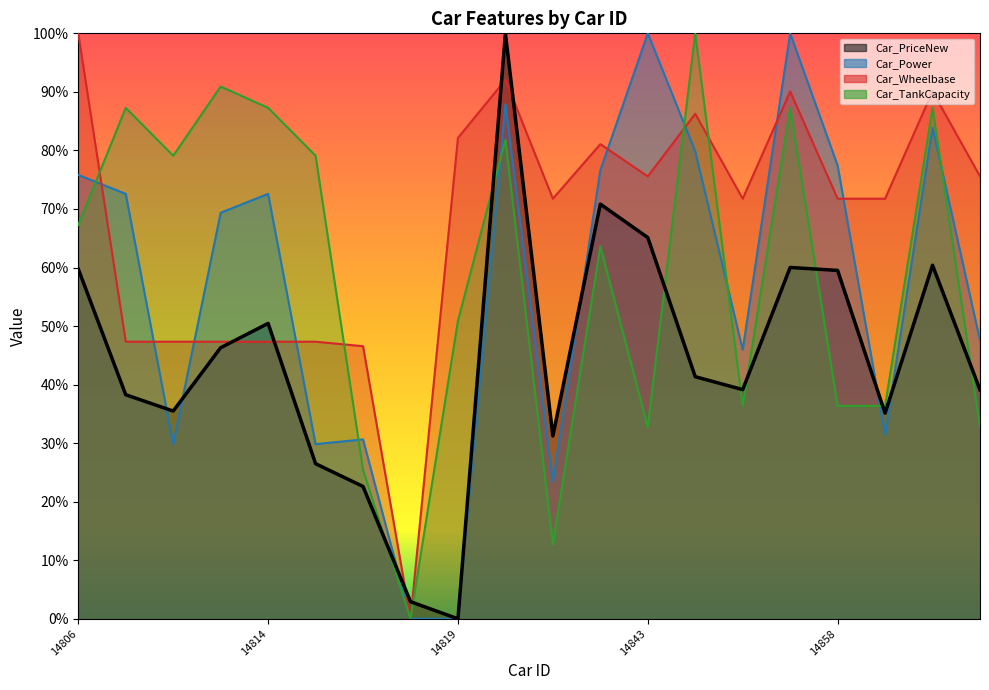

What is the value of the Car_Power point at the 14th from the left?

79.8